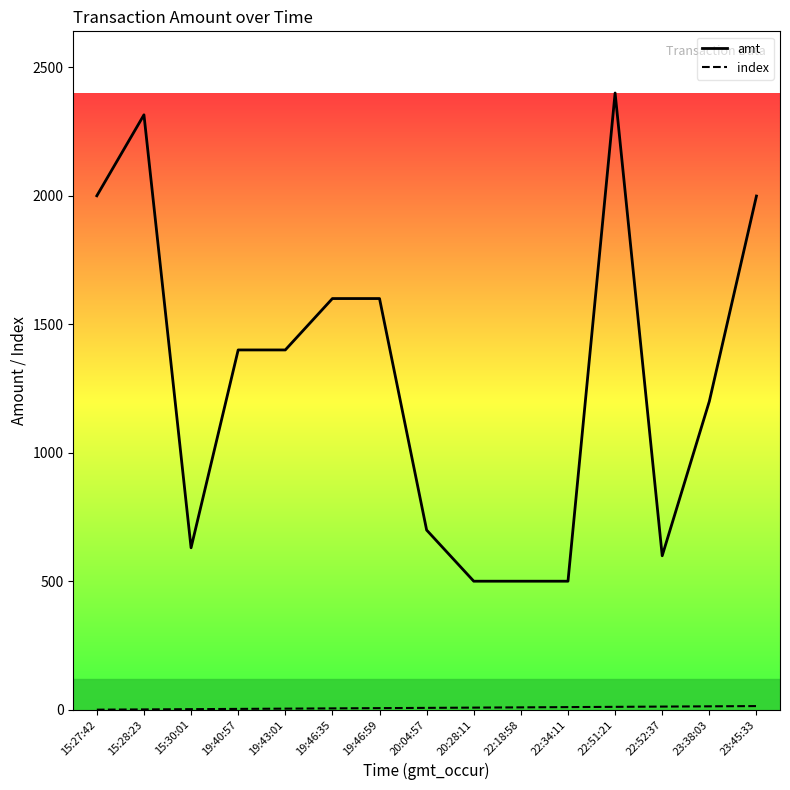

Which series has the largest total across all categories?

amt